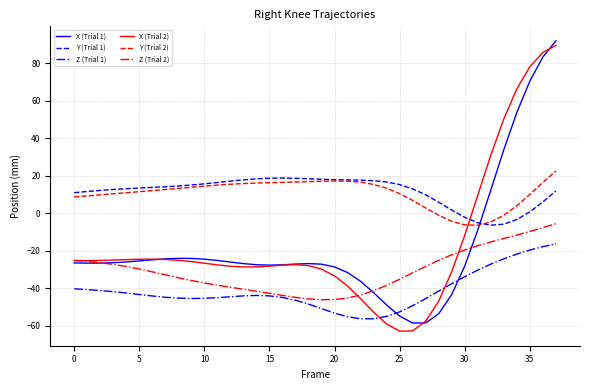

What is the greatest value displayed?

92.0